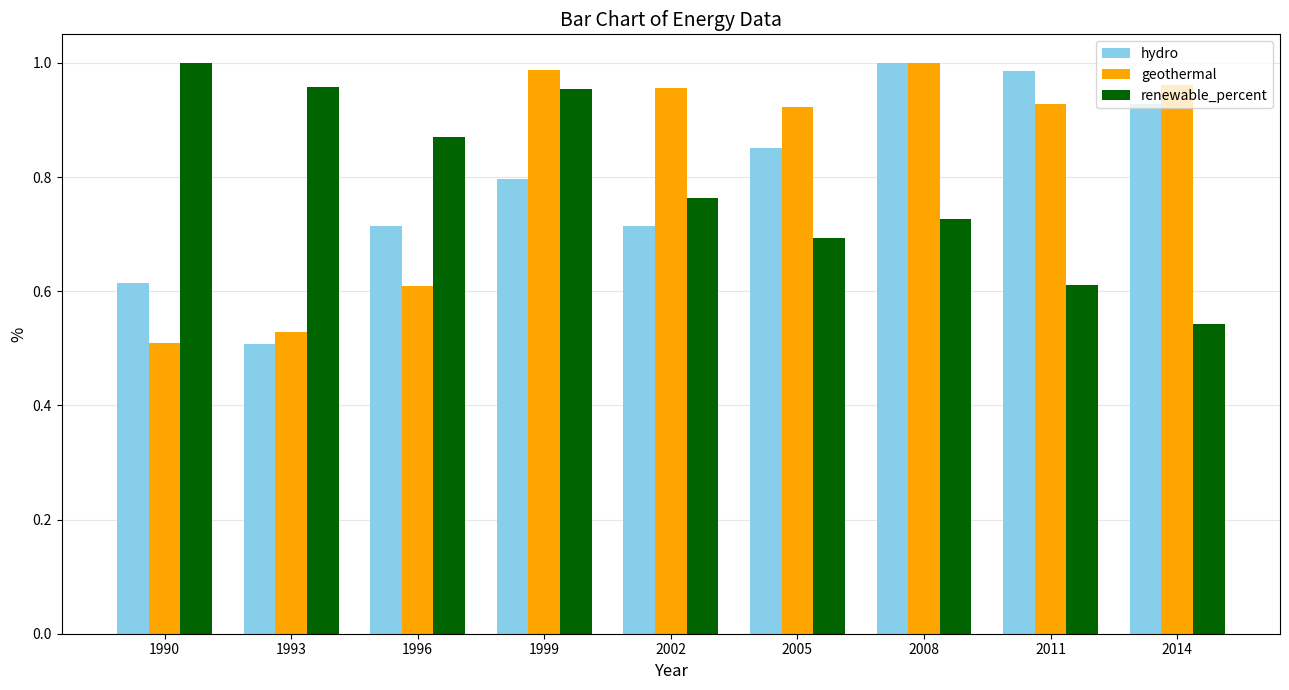

Which series has the largest total across all categories?

geothermal